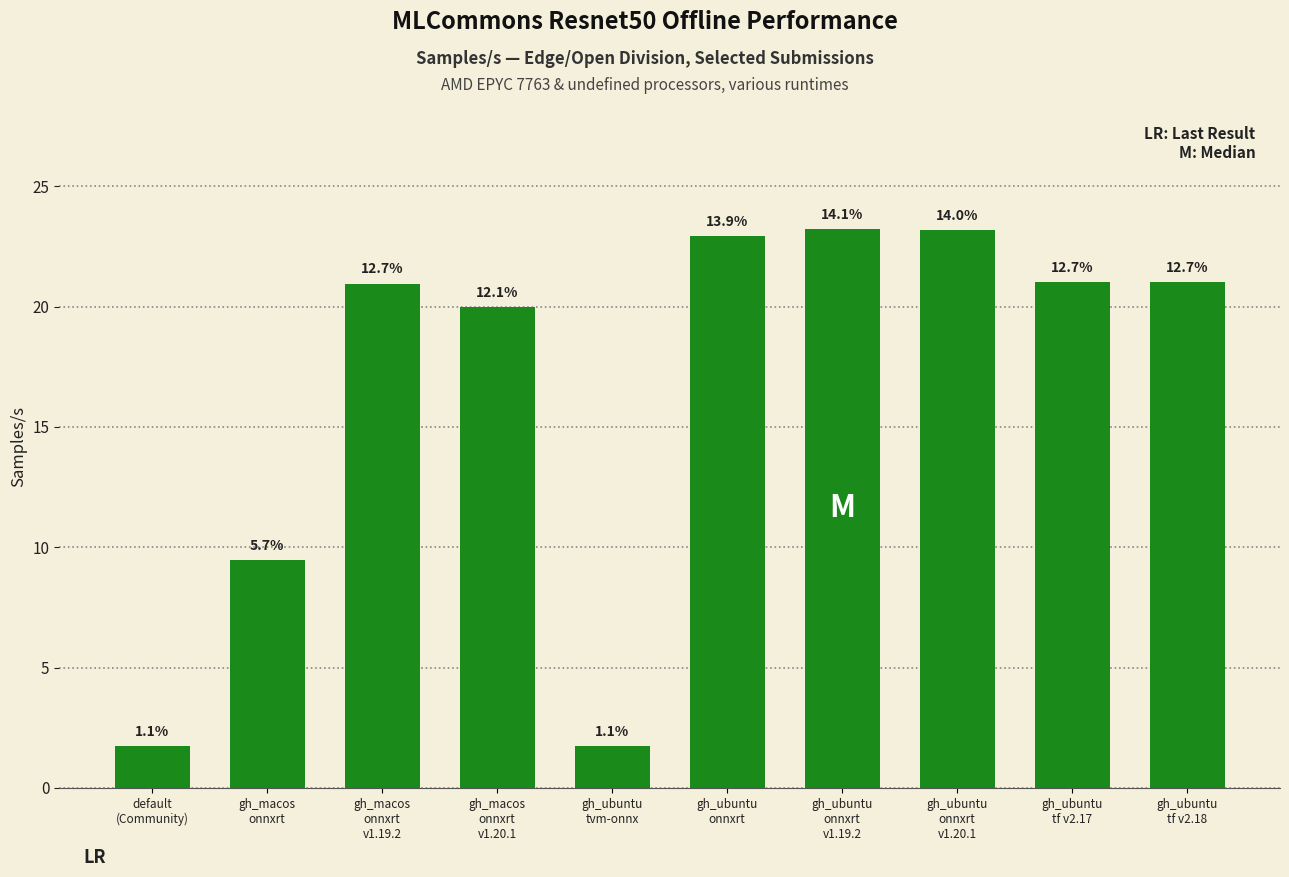

The value at gh_ubuntu
onnxrt
v1.20.1 is 23.2. True or false?

True